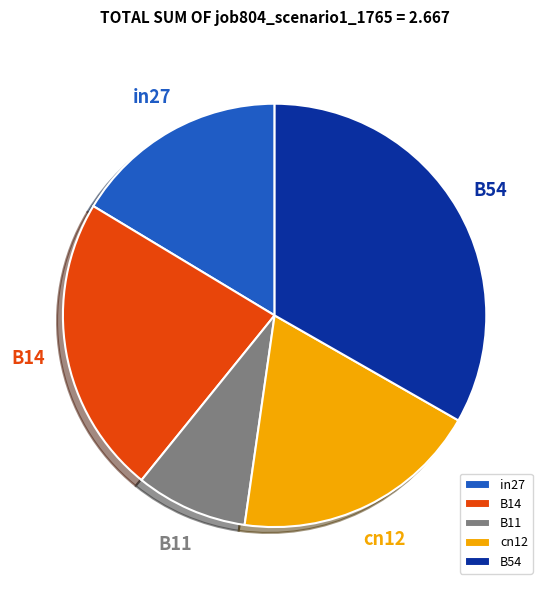

Rank the categories by value from highest to lowest.

B54, B14, cn12, in27, B11